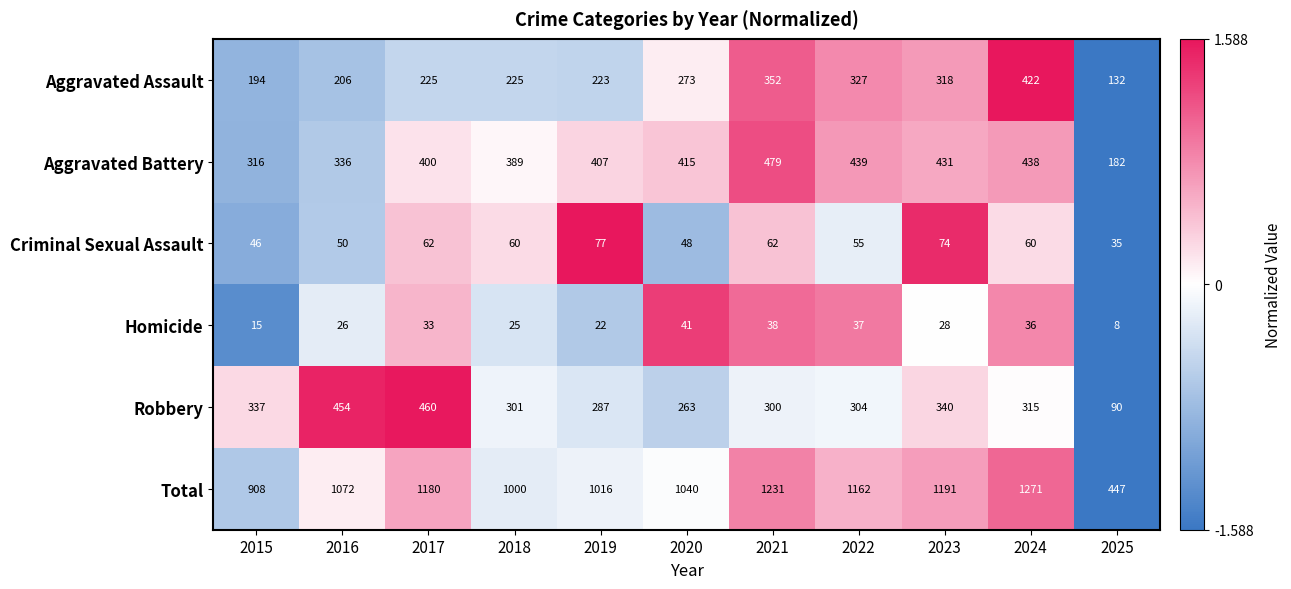

What is the difference between the maximum and minimum values in the Aggravated Battery series?

297